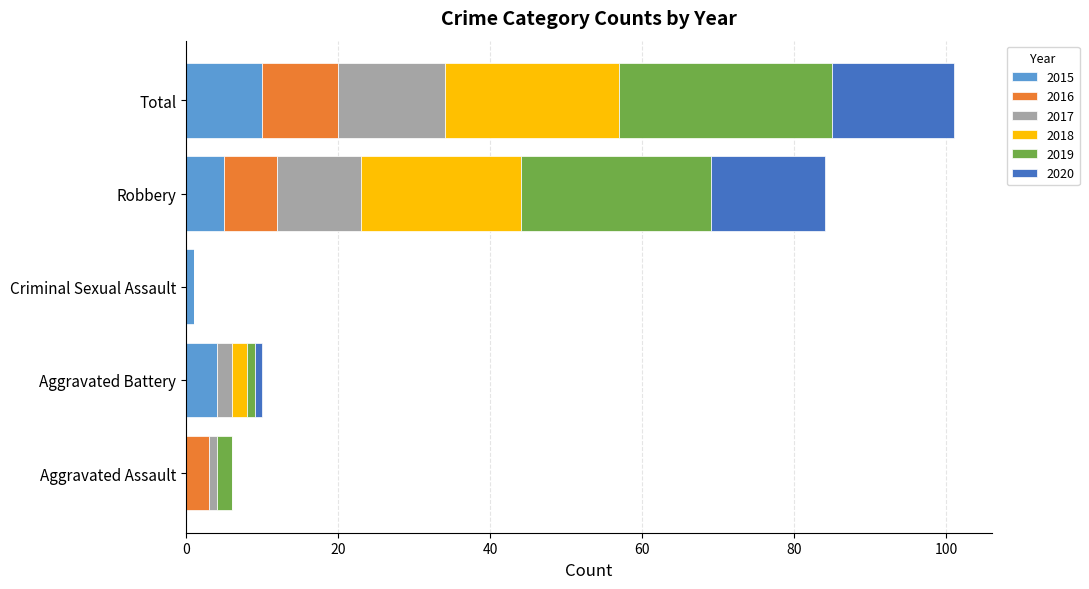

What is the highest value of the 2015 series?

10